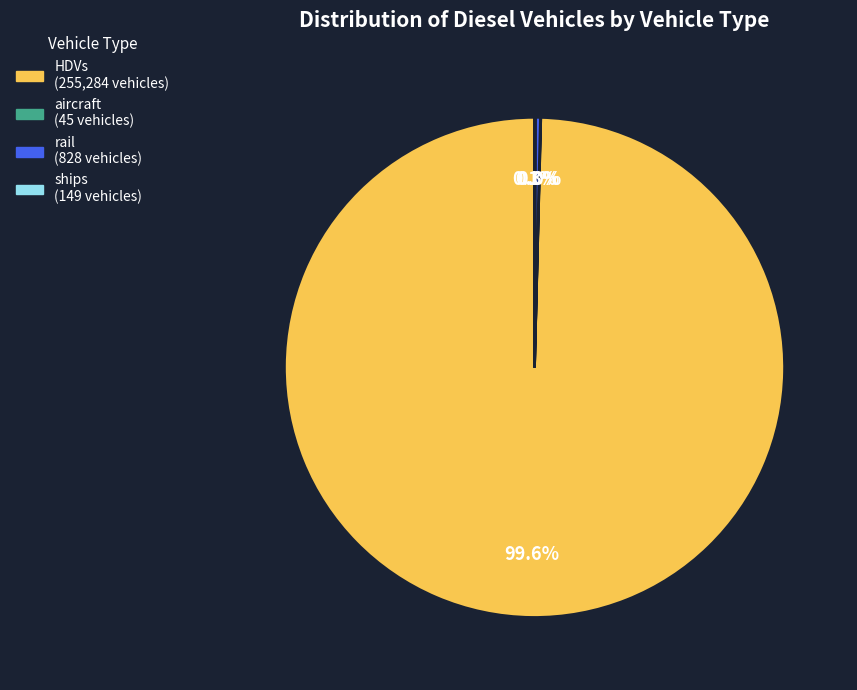

Is there a majority slice in this chart?

Yes